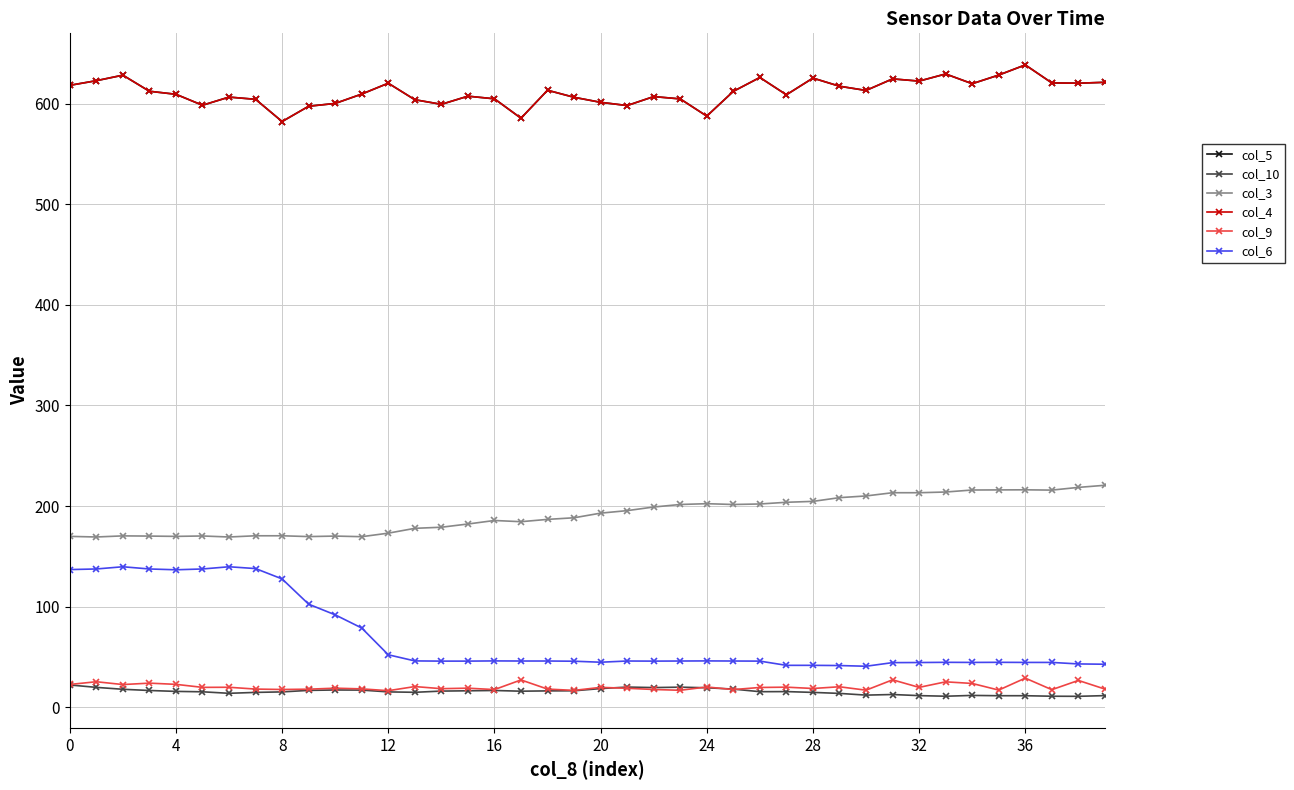

What is the average value of the col_9 series?

20.2